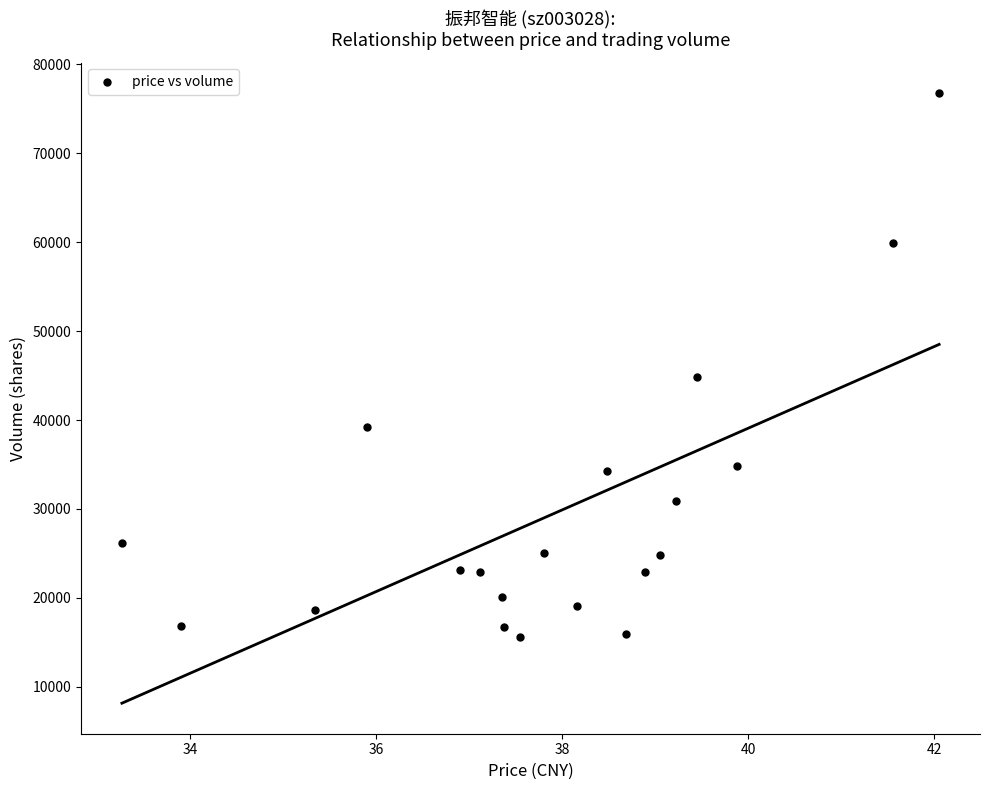

What is the range of Y values (max minus min)?

61188